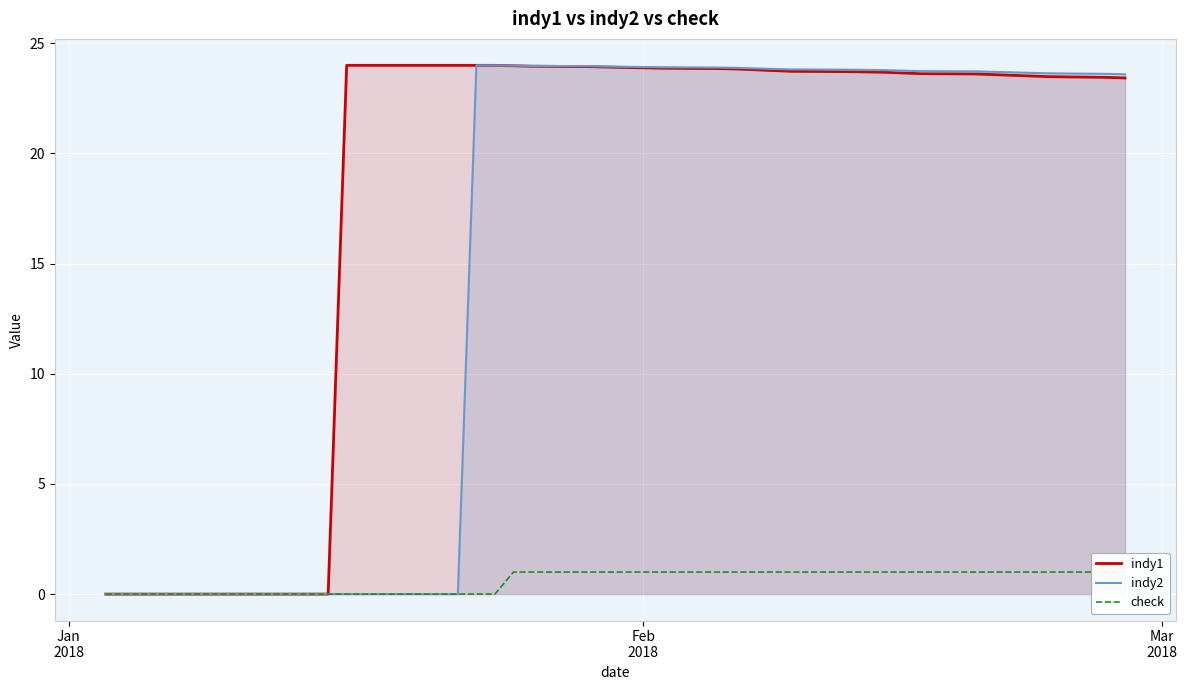

How many data points in check are less than 1?

16